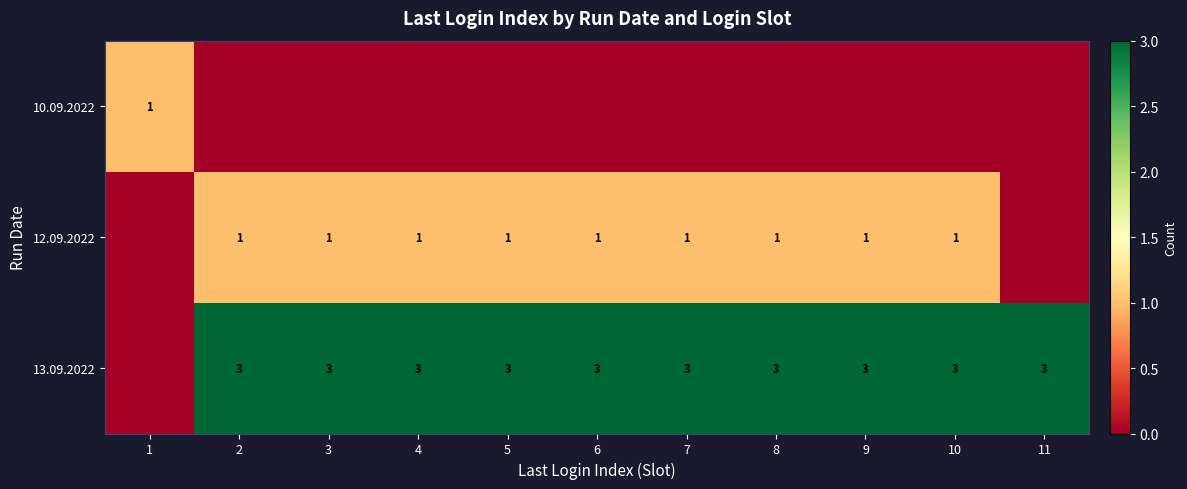

What is the sum of the 13.09.2022 values at 2 and 3?

6